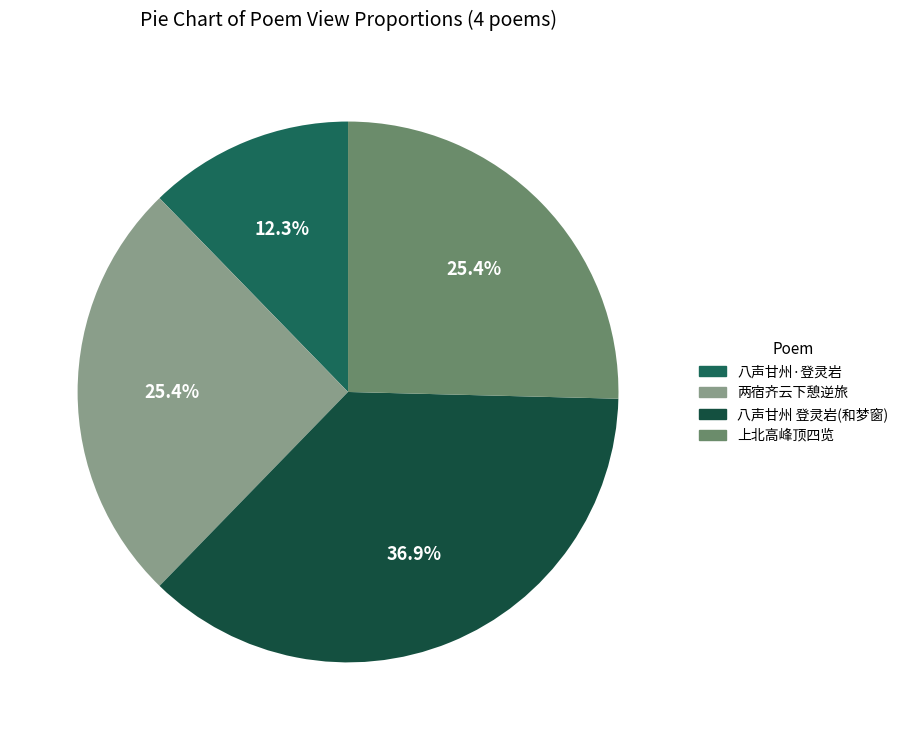

How many segments does this pie chart have?

4